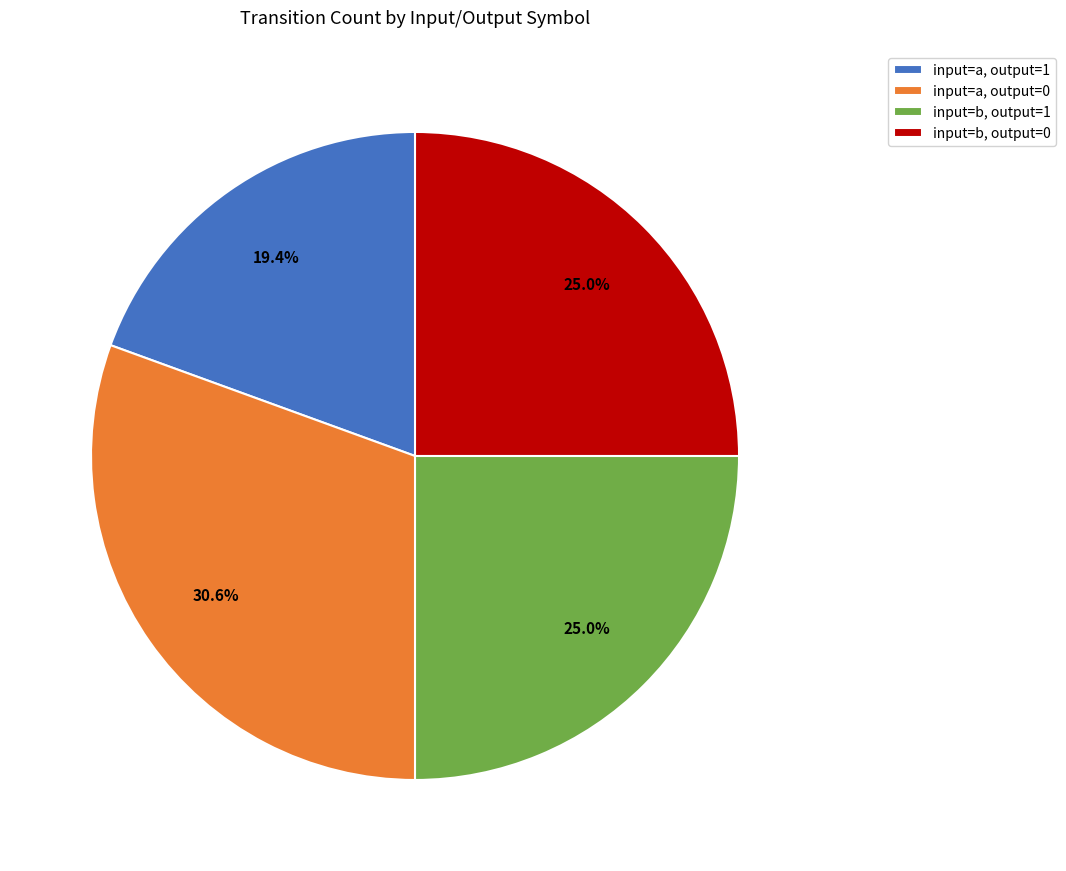

Does input=a, output=1 account for over 50% of the chart?

No